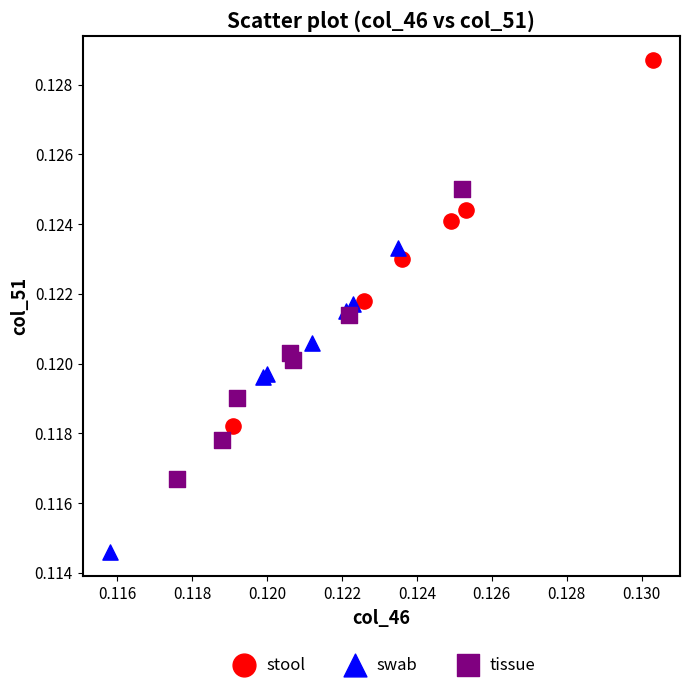

Which series contains the lowest Y value?

swab